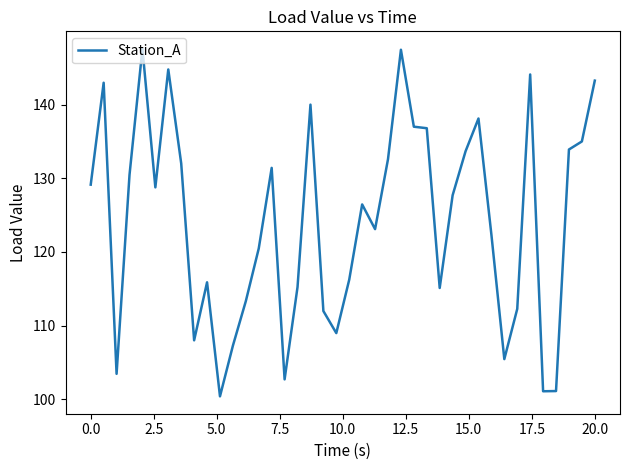

What is the difference between the maximum and minimum values?

47.2